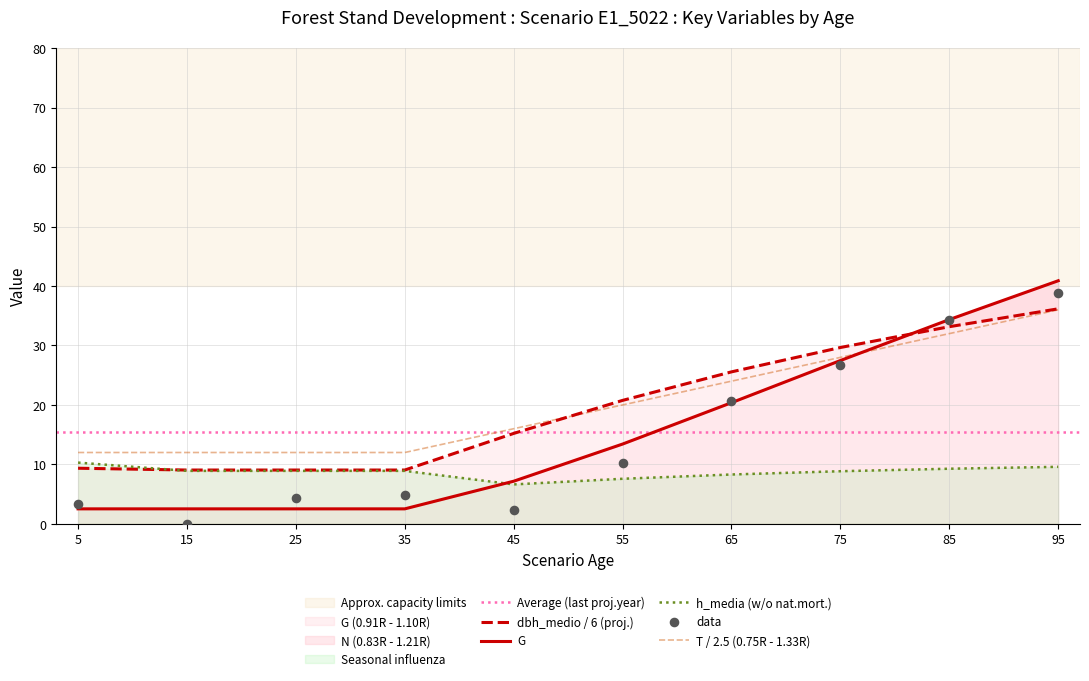

Which series contains the highest Y value?

G